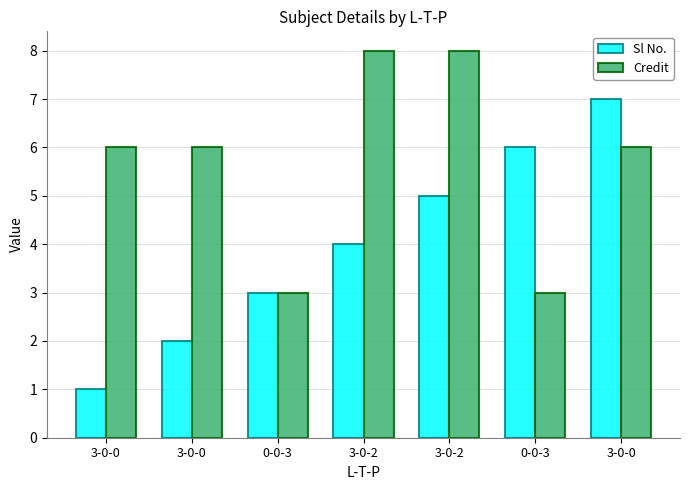

Which category has the highest value in the Credit series?

3-0-2